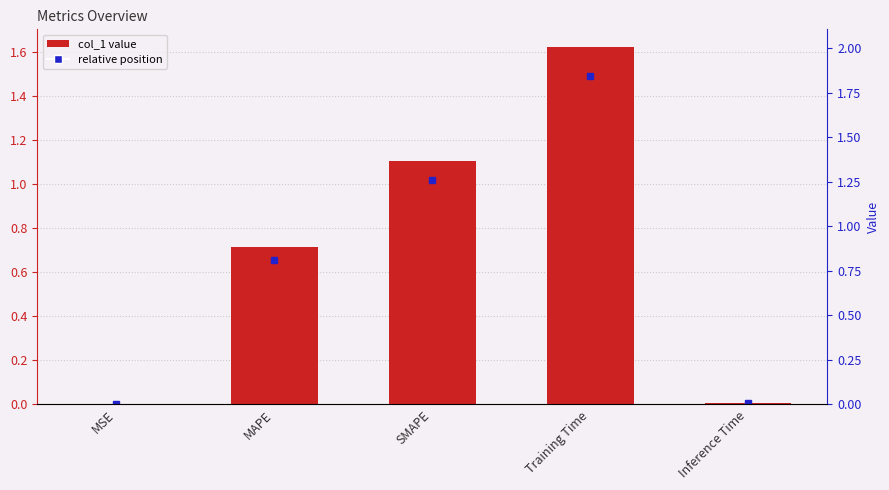

Reading right to left, extract all data points from this chart.

Inference Time=0.0	Training Time=1.6	SMAPE=1.1	MAPE=0.7	MSE=0.0